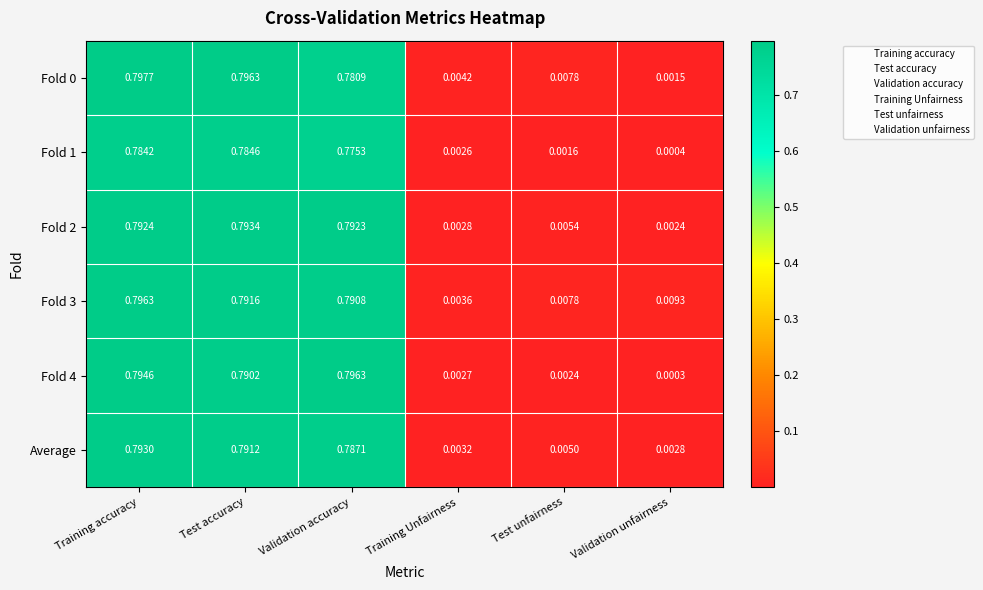

List the labels in order of Fold 2 value, smallest first.

Validation unfairness, Training Unfairness, Test unfairness, Validation accuracy, Training accuracy, Test accuracy